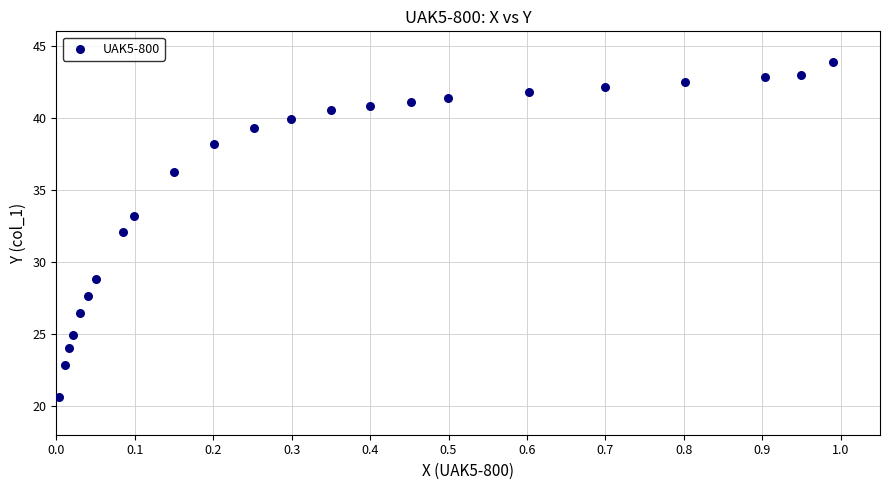

What is the range of Y values (max minus min)?

23.2